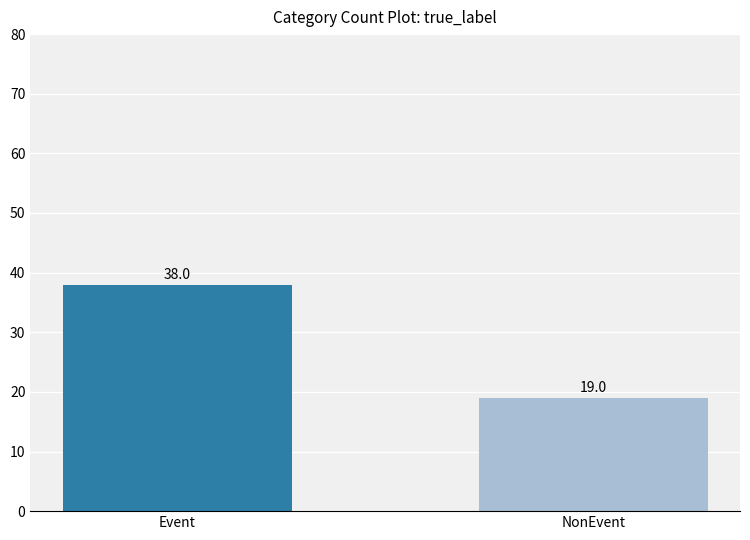

What is the sum of all values?

57